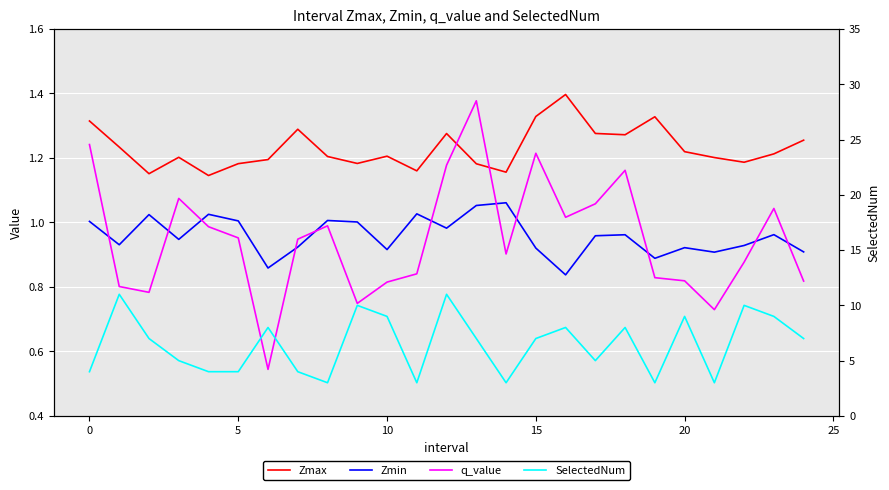

How many series are shown in this chart?

4